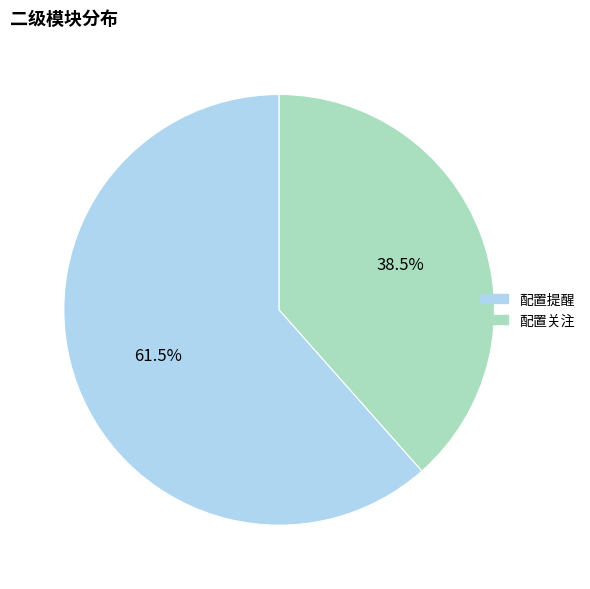

Is it true that 配置提醒 is 56% of the pie?

False